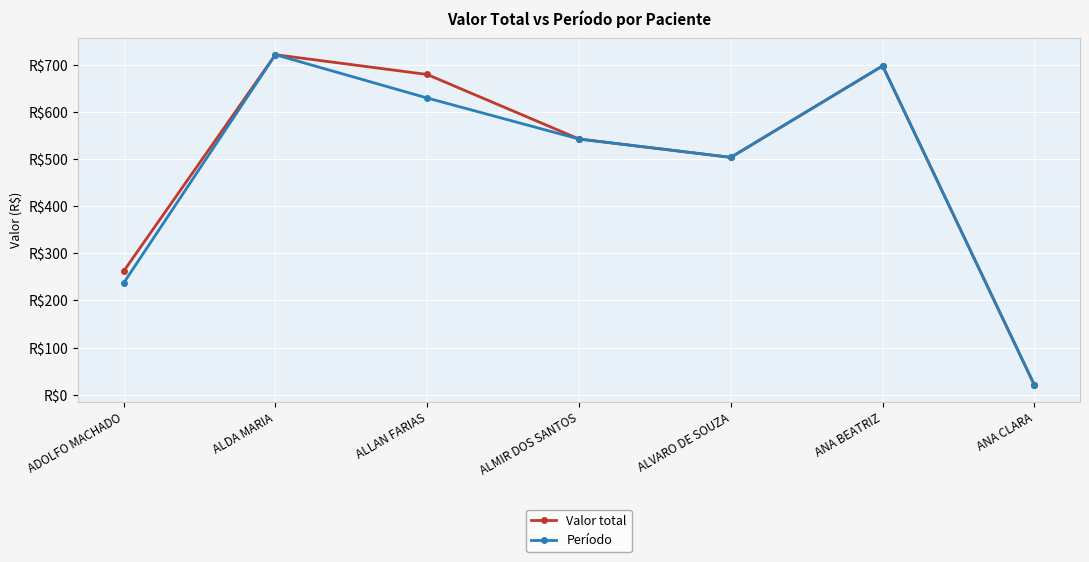

Where is the first local maximum for Período?

ALDA MARIA